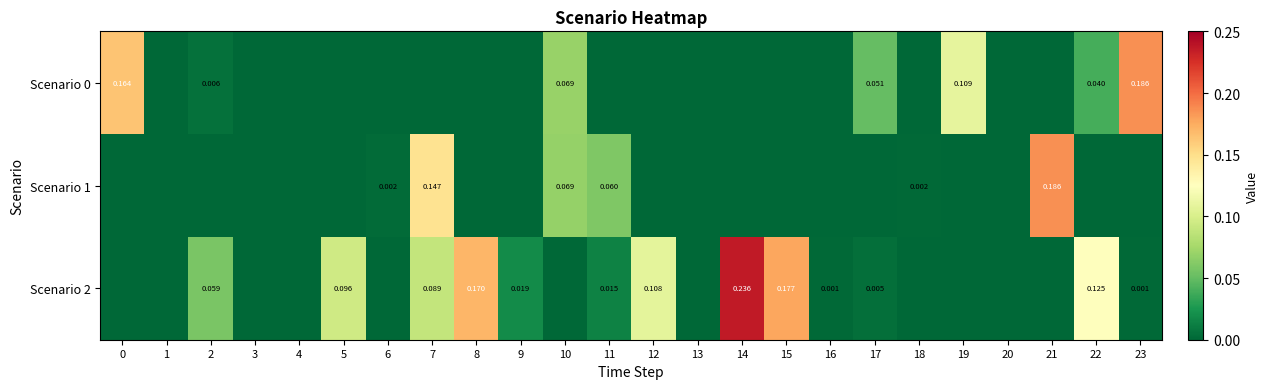

Between 9 and 10, which is larger?

10